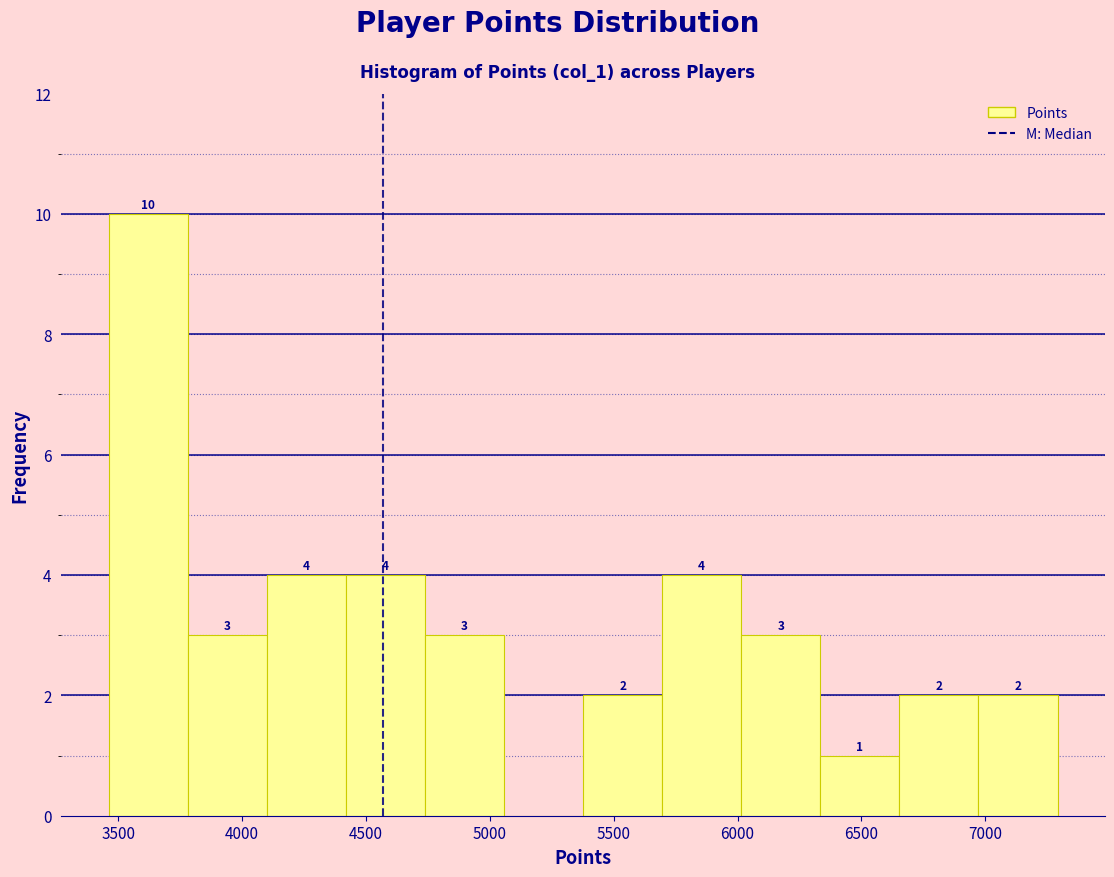

Over which range of the x-axis is the bar tallest?

3450 to 3800